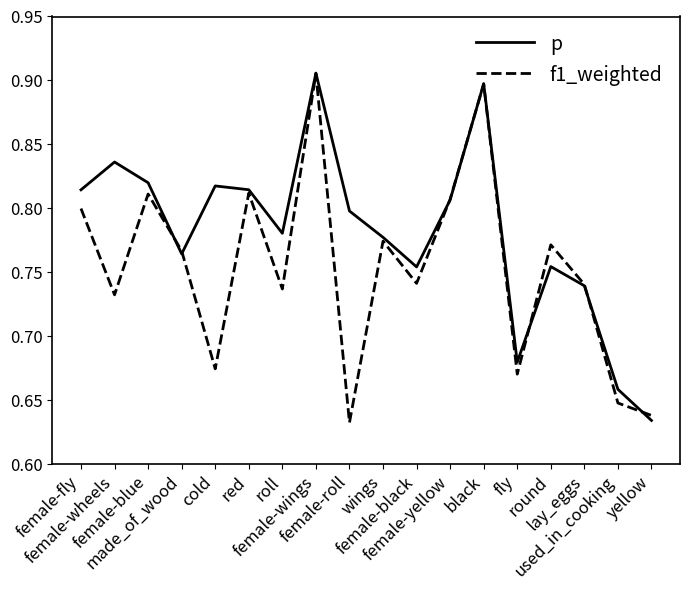

List the series in order of their overall mean, highest first.

p, f1_weighted